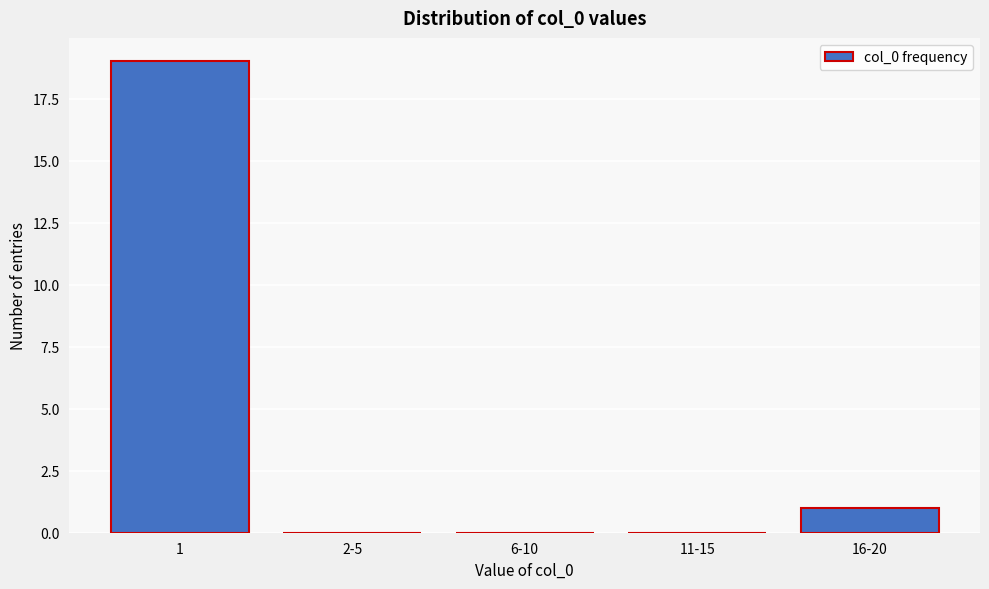

Reading left to right, transcribe all the data shown in this chart.

1=19	2-5=0	6-10=0	11-15=0	16-20=1